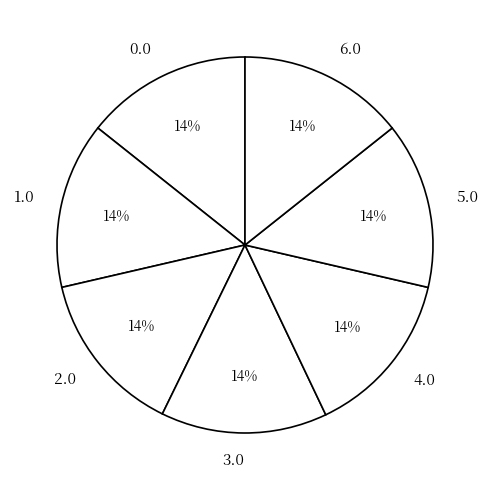

How many slices are in this pie chart?

7